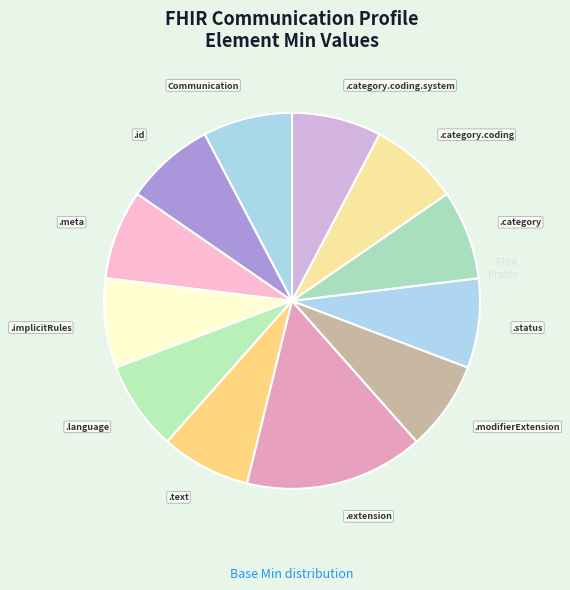

Is there a majority slice in this chart?

No